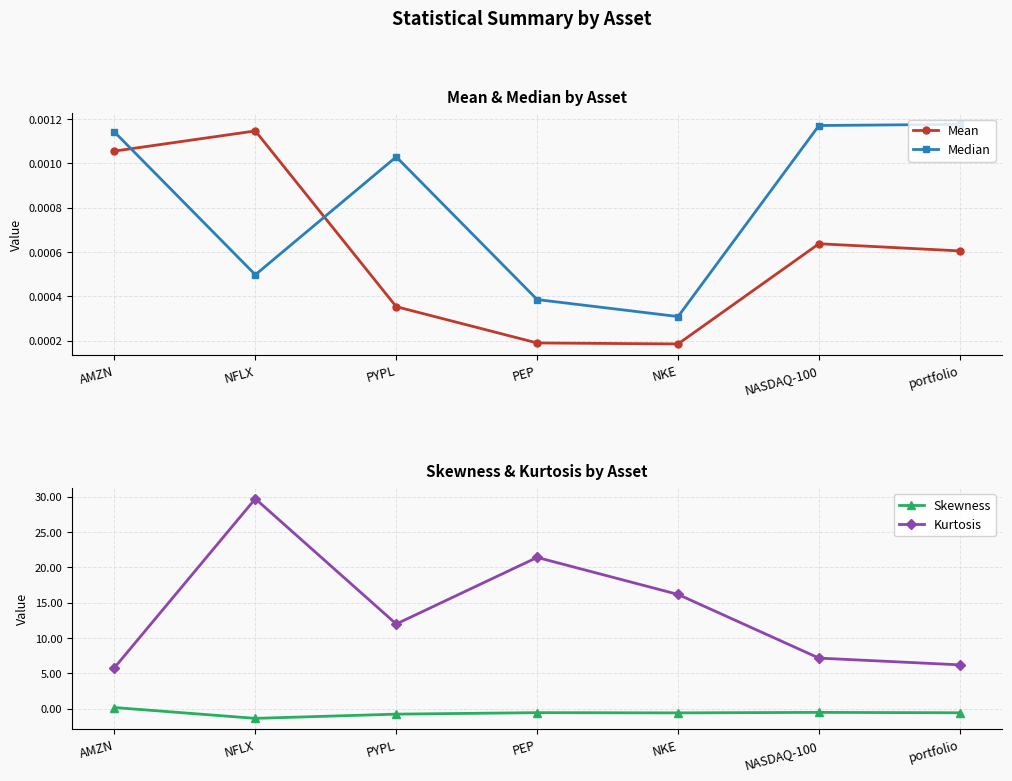

Reading right to left, what are all the values shown in this chart?

Mean: 0.0	0.0	0.0	0.0	0.0	0.0	0.0
Median: 0.0	0.0	0.0	0.0	0.0	0.0	0.0
Skewness: -0.6	-0.5	-0.6	-0.6	-0.8	-1.4	0.2
Kurtosis: 6.2	7.2	16.2	21.4	12.0	29.7	5.8